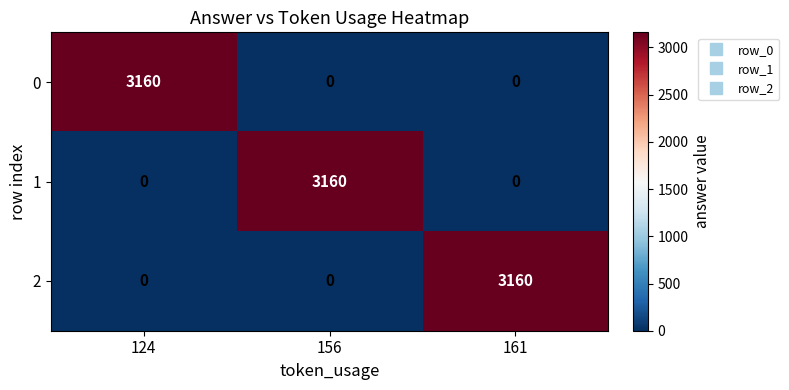

Count the number of categories in the chart.

3